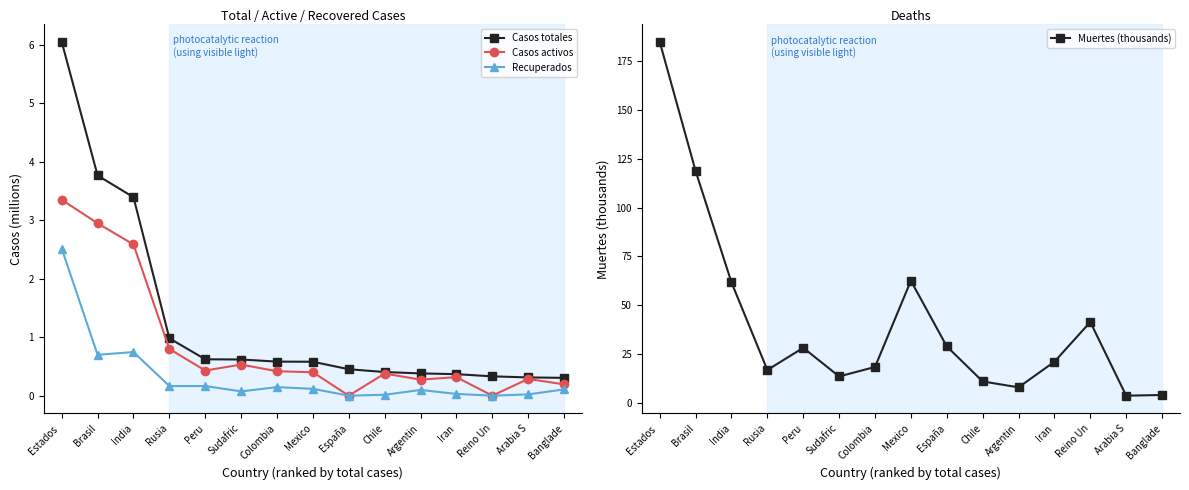

How many categories are shown in the chart?

15